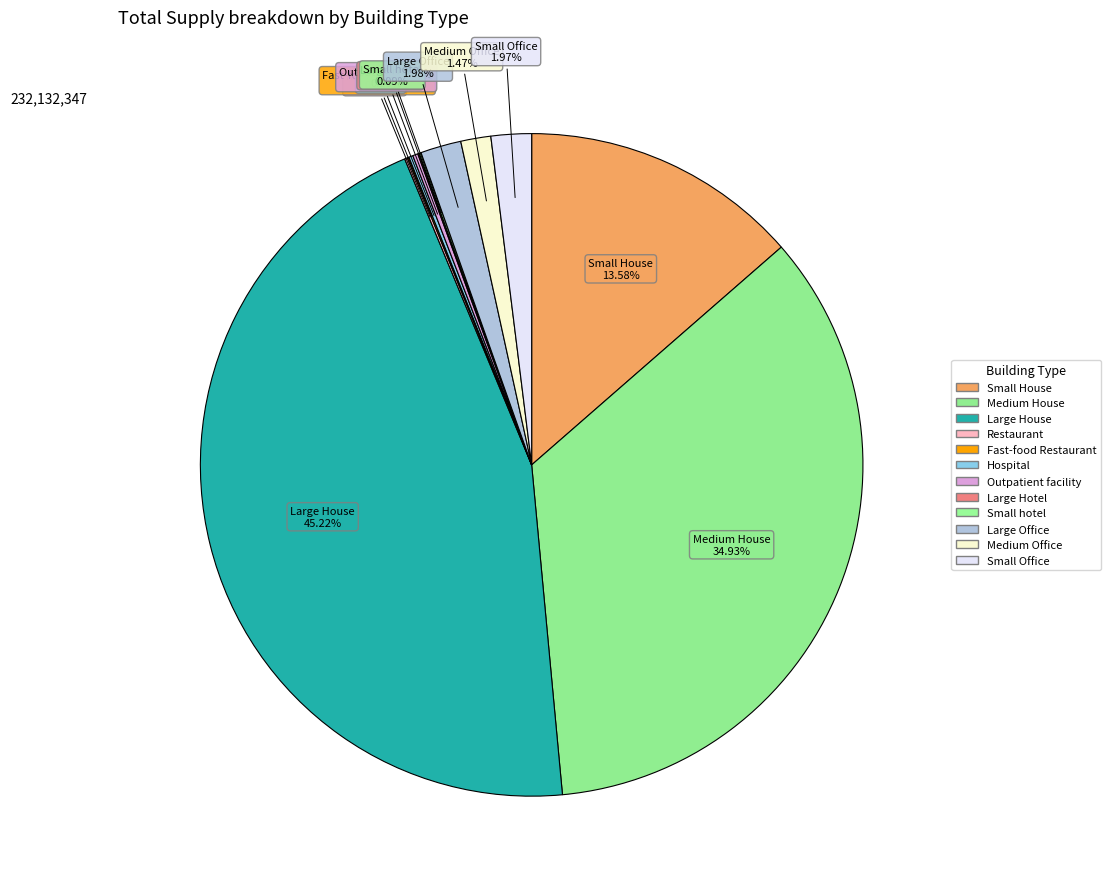

How many slices are in this pie chart?

12